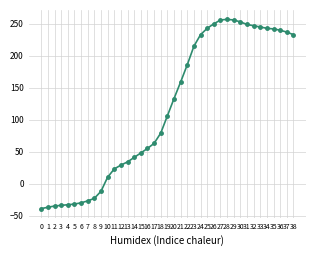

True or false: the data shows 389 at 26.

False